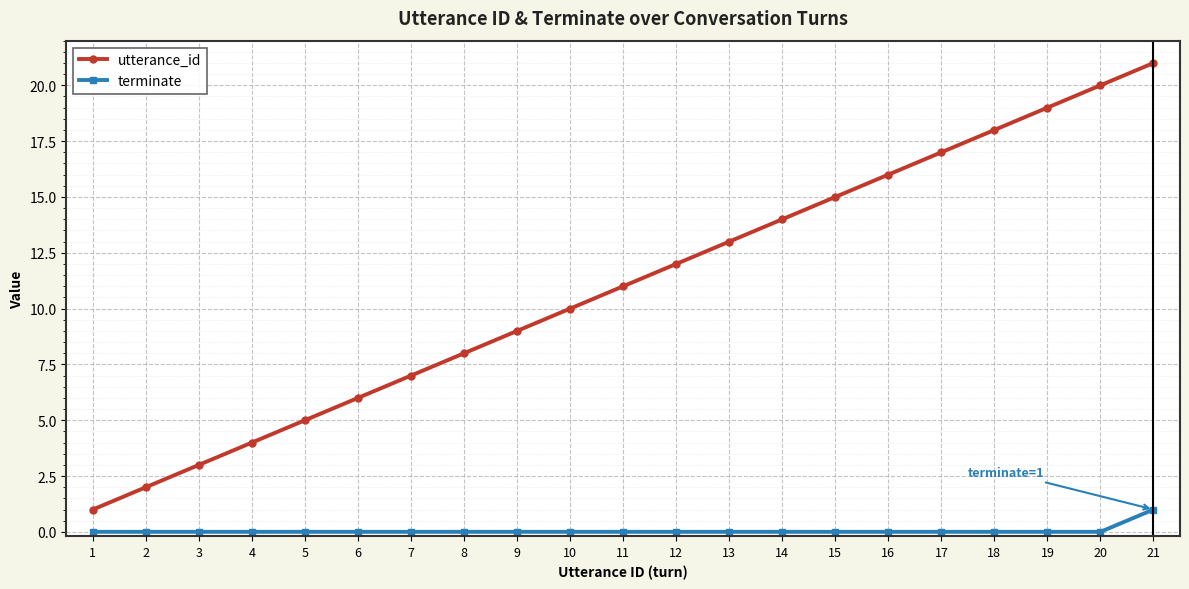

At 10, list the series in order from largest to smallest.

utterance_id, terminate